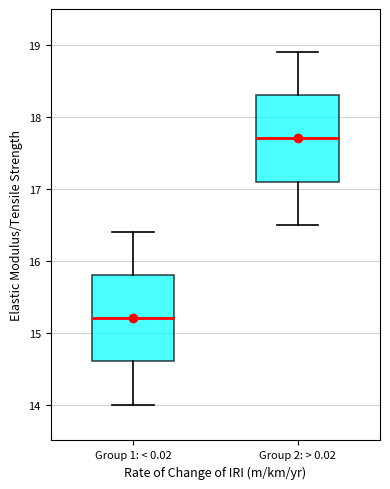

Where is the upper edge of the box for Group 1: < 0.02 on the y-axis? The values are not printed on the chart, so give them approximately, as read against the axis.

15.8